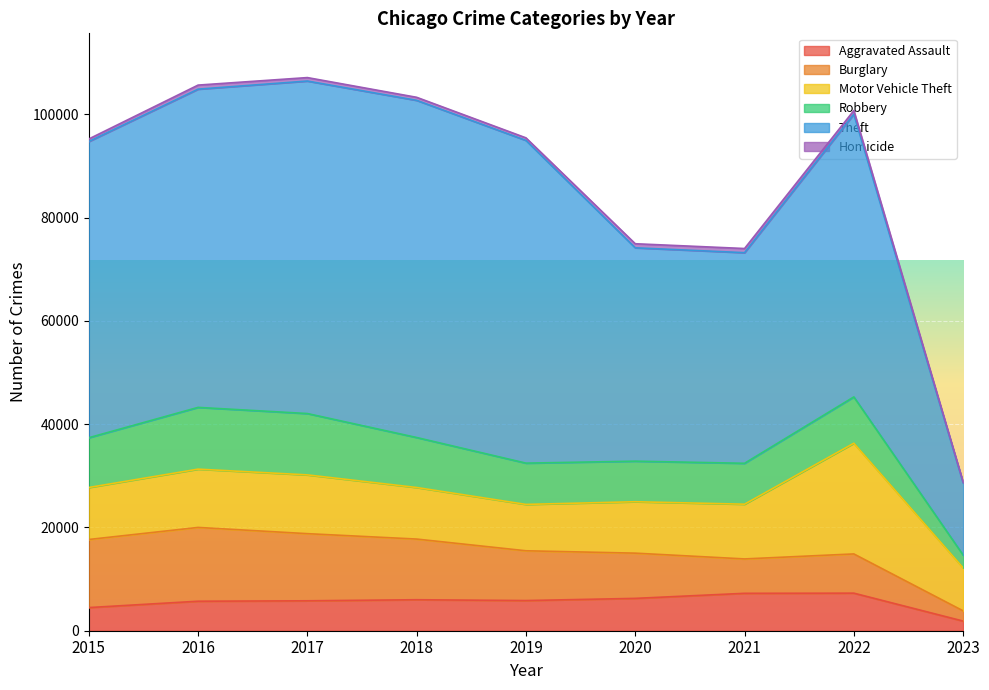

Between 2016 and 2020, which is larger?

2020